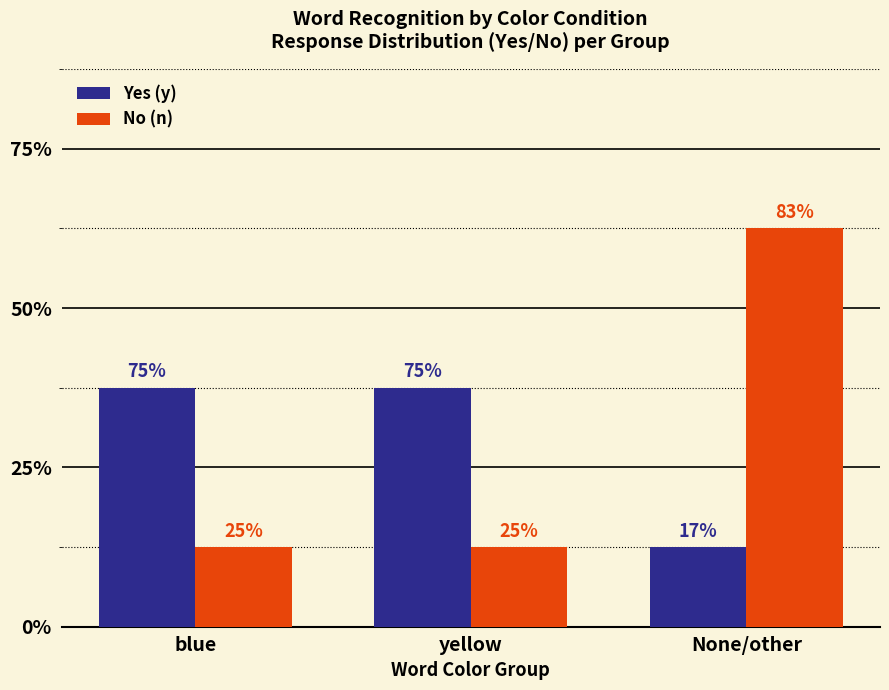

Reading left to right, list all the values displayed in this chart.

Yes (y): blue=3	yellow=3	None/other=1
No (n): blue=1	yellow=1	None/other=5